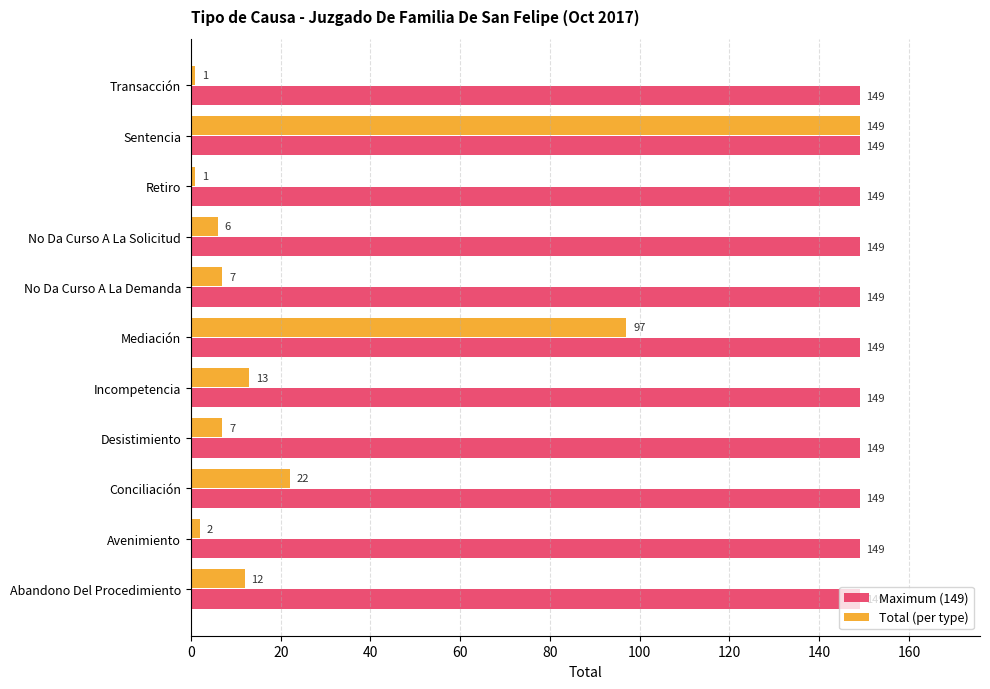

Which series has the largest range (max minus min)?

Total (per type)